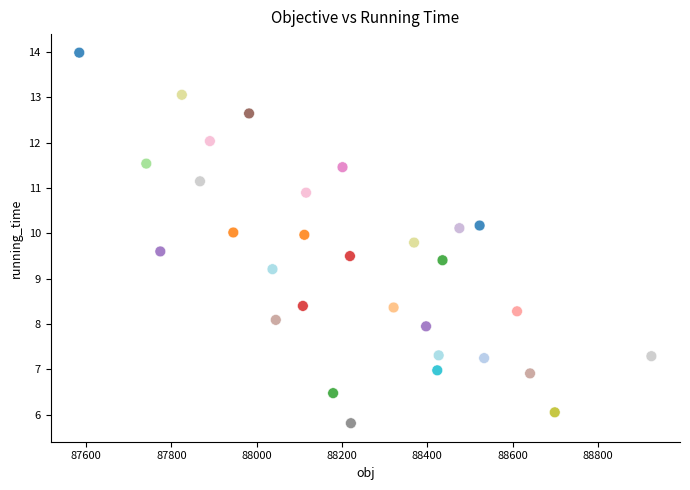

What Y value in the scatter plot is closest to 9?

9.2